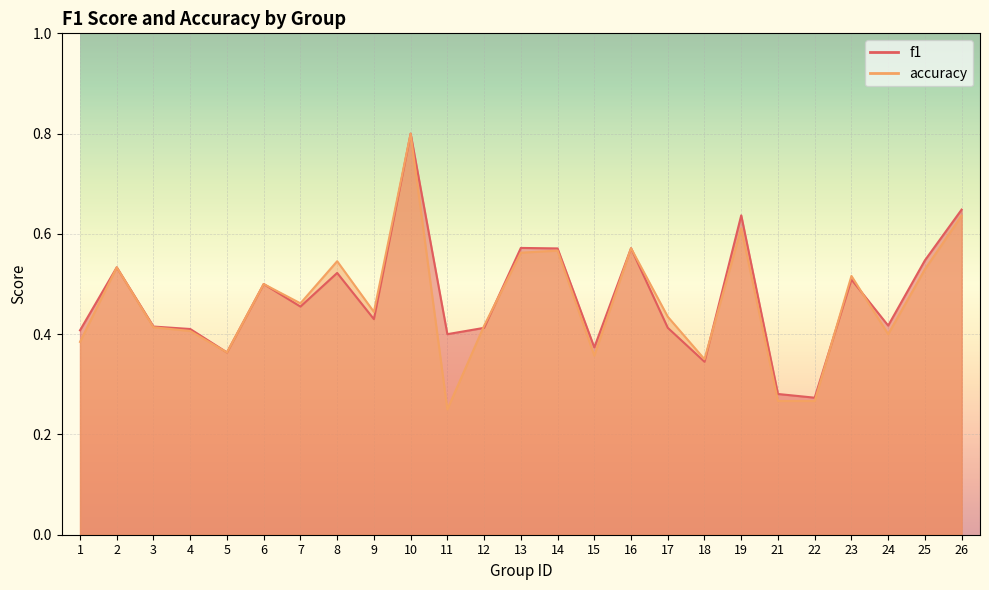

Reading right to left, transcribe all the data shown in this chart.

f1: 26=0.6	25=0.5	24=0.4	23=0.5	22=0.3	21=0.3	19=0.6	18=0.3	17=0.4	16=0.6	15=0.4	14=0.6	13=0.6	12=0.4	11=0.4	10=0.8	9=0.4	8=0.5	7=0.5	6=0.5	5=0.4	4=0.4	3=0.4	2=0.5	1=0.4
accuracy: 26=0.6	25=0.5	24=0.4	23=0.5	22=0.3	21=0.3	19=0.6	18=0.3	17=0.4	16=0.6	15=0.4	14=0.6	13=0.6	12=0.4	11=0.2	10=0.8	9=0.4	8=0.5	7=0.5	6=0.5	5=0.4	4=0.4	3=0.4	2=0.5	1=0.4